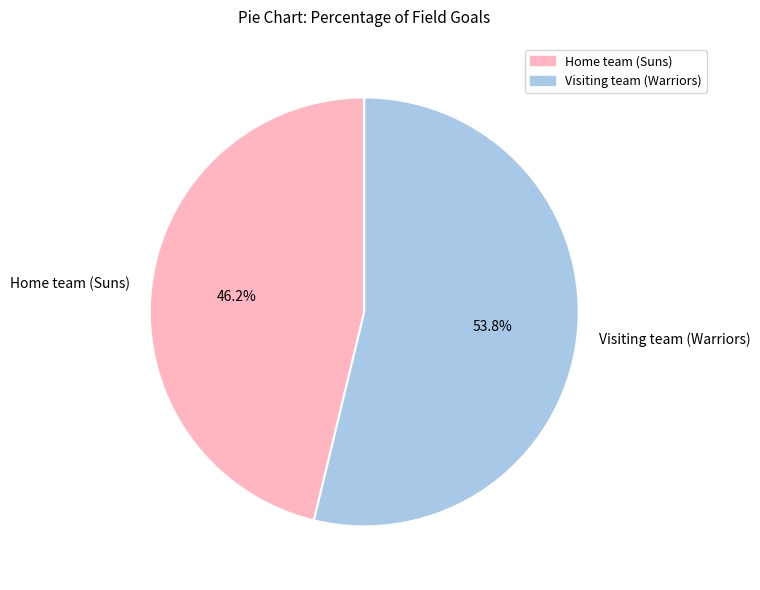

Is there a majority slice in this chart?

Yes